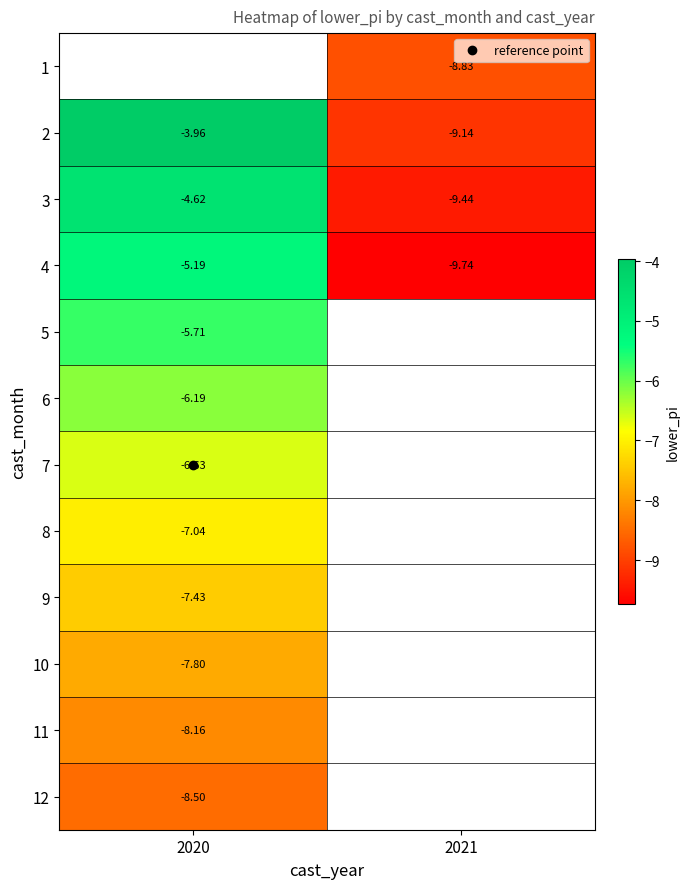

List the labels in order of 4 value, smallest first.

2021, 2020